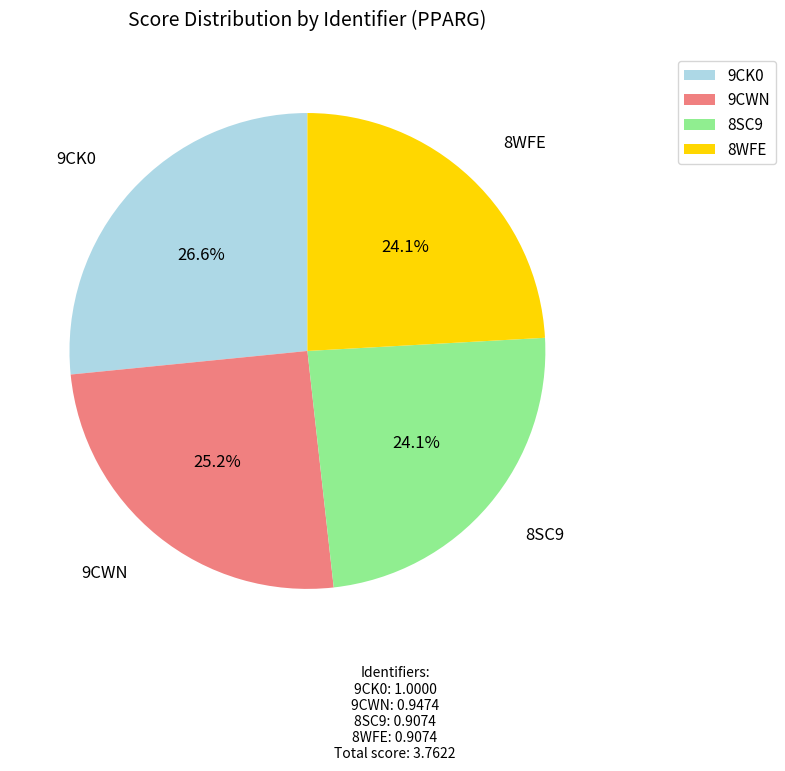

Is 8SC9 the majority of the pie?

No